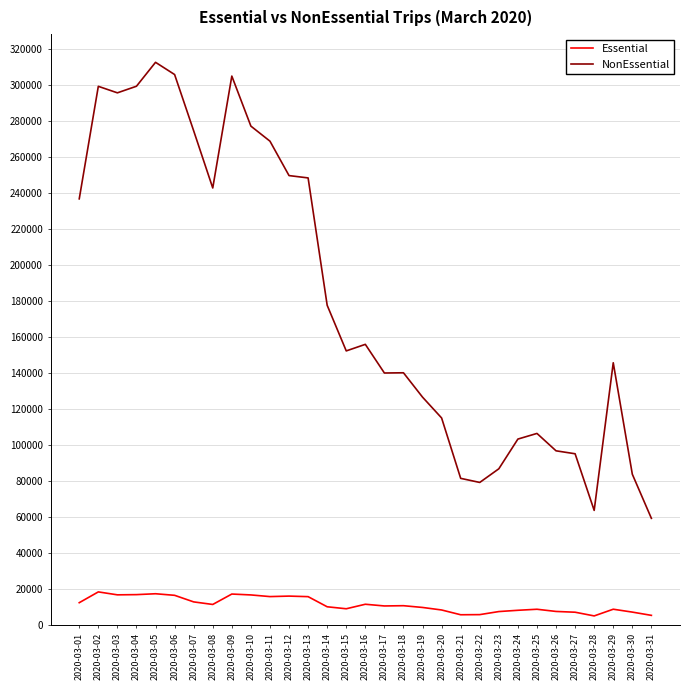

Does the chart have visible grid lines?

Yes